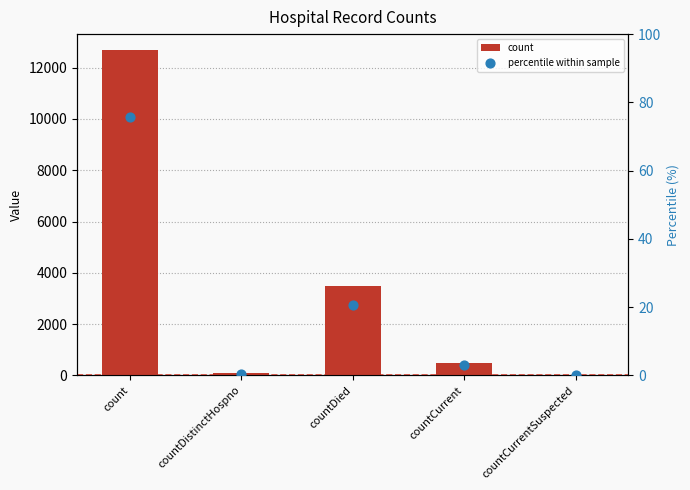

Is the value of percentile within sample at countDied greater than the value of count at countDied?

No